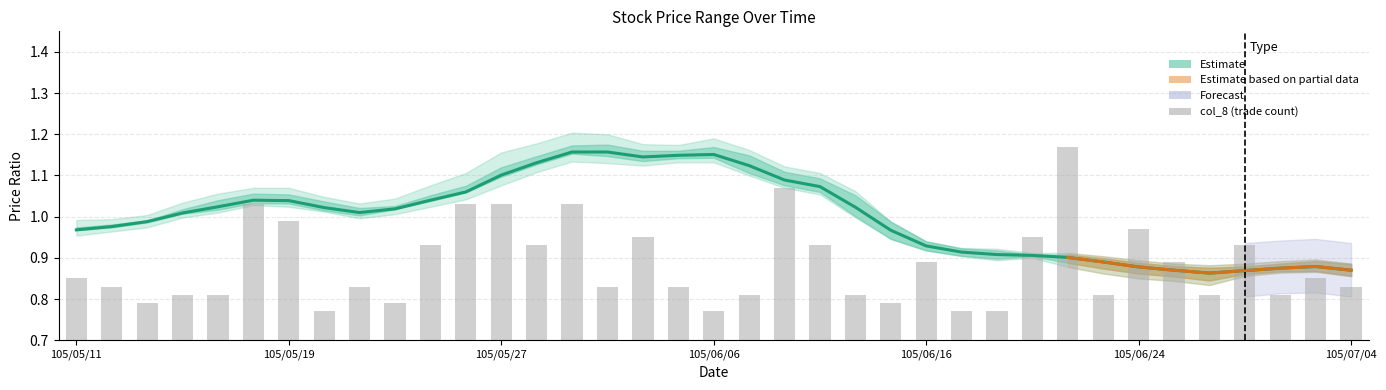

At which category is the sum across all series the highest?

14